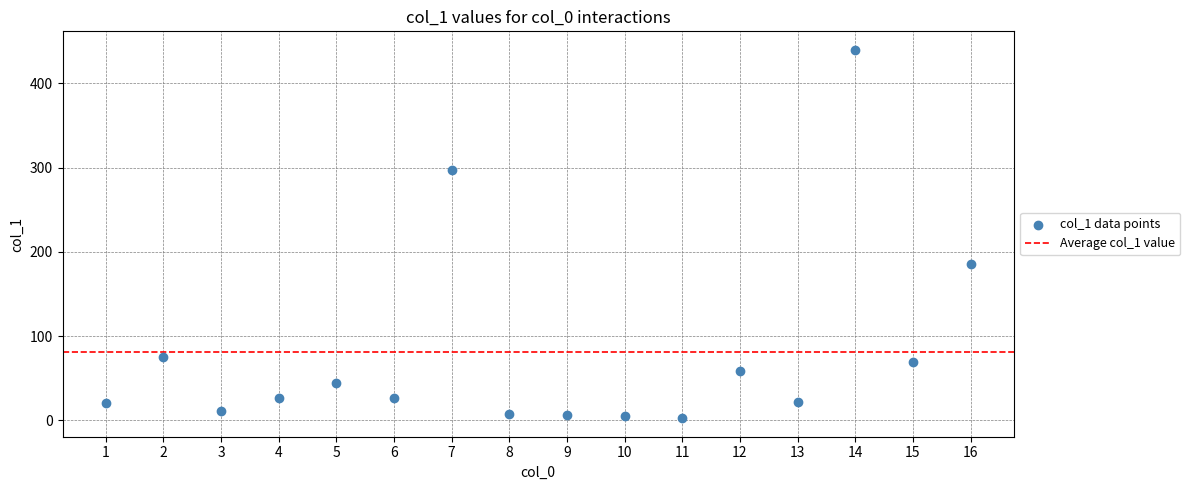

What Y value in the scatter plot is closest to 221?

185.9